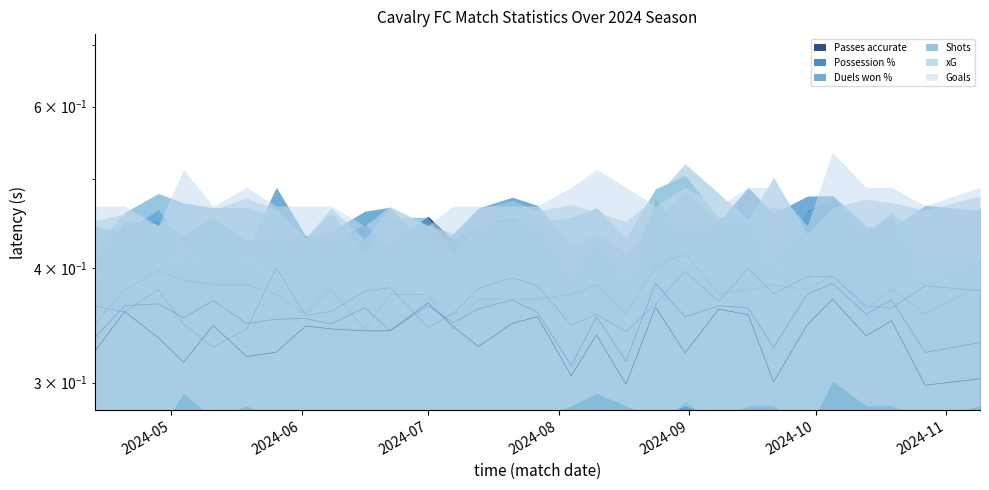

Which series changed the most between 2024-06-08 and 2024-09-08?

Passes accurate